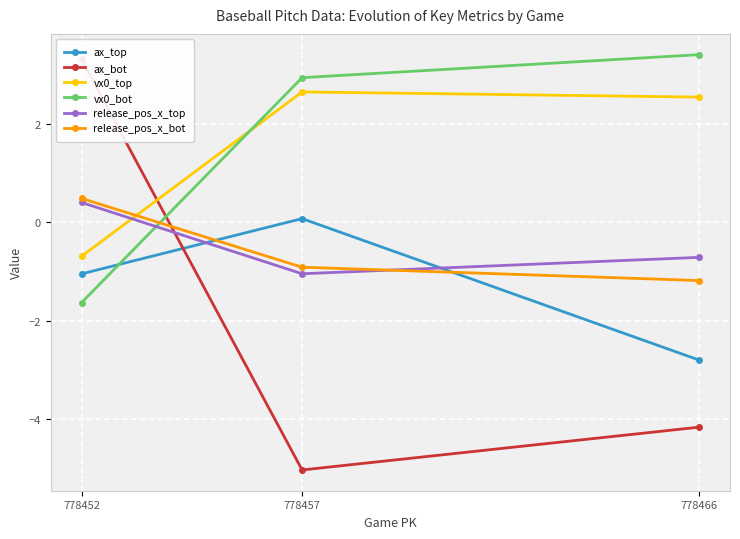

Read the vx0_bot value at 778466.

3.4